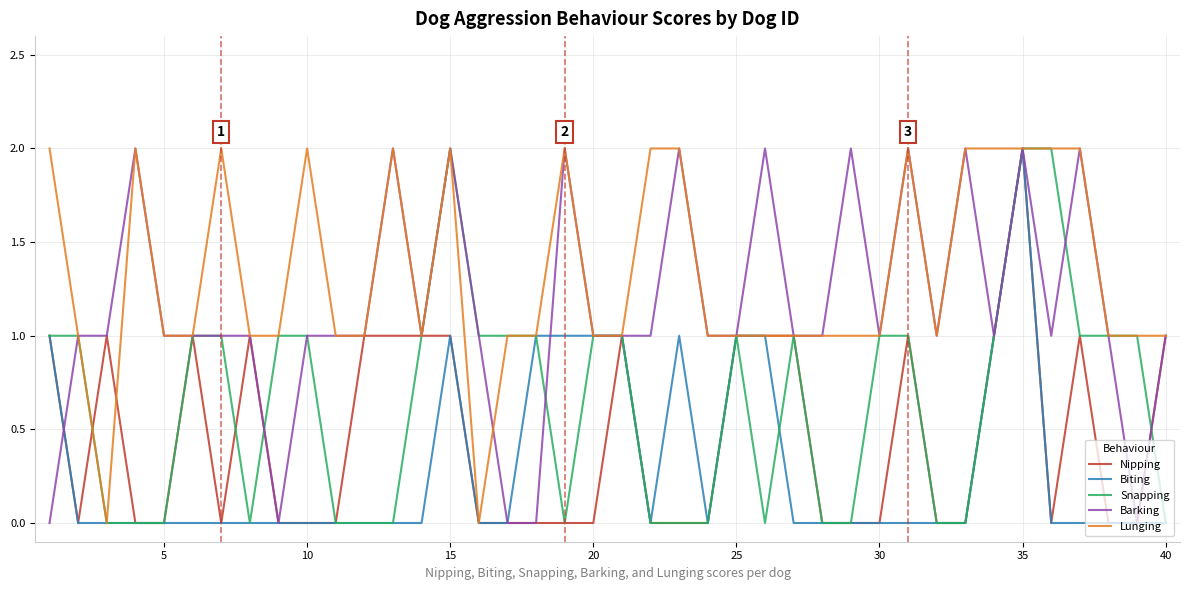

How many lines are shown in the chart?

5